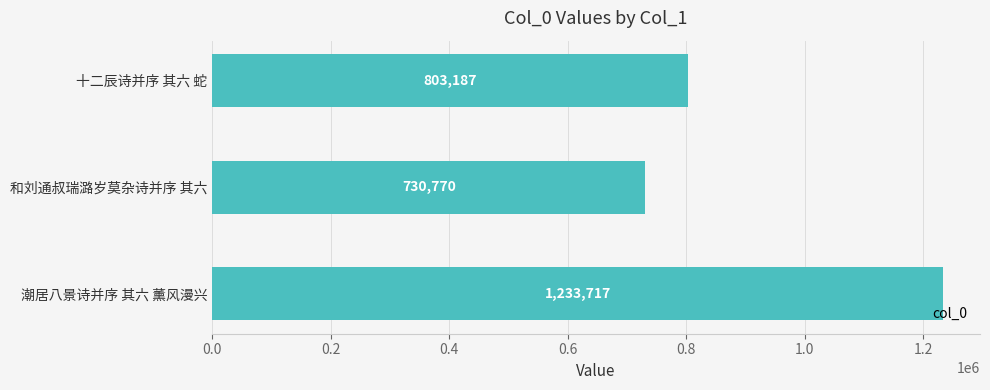

What is the ratio of the value at 潮居八景诗并序 其六 薰风漫兴 to the value at 和刘通叔瑞潞岁莫杂诗并序 其六?

1.7